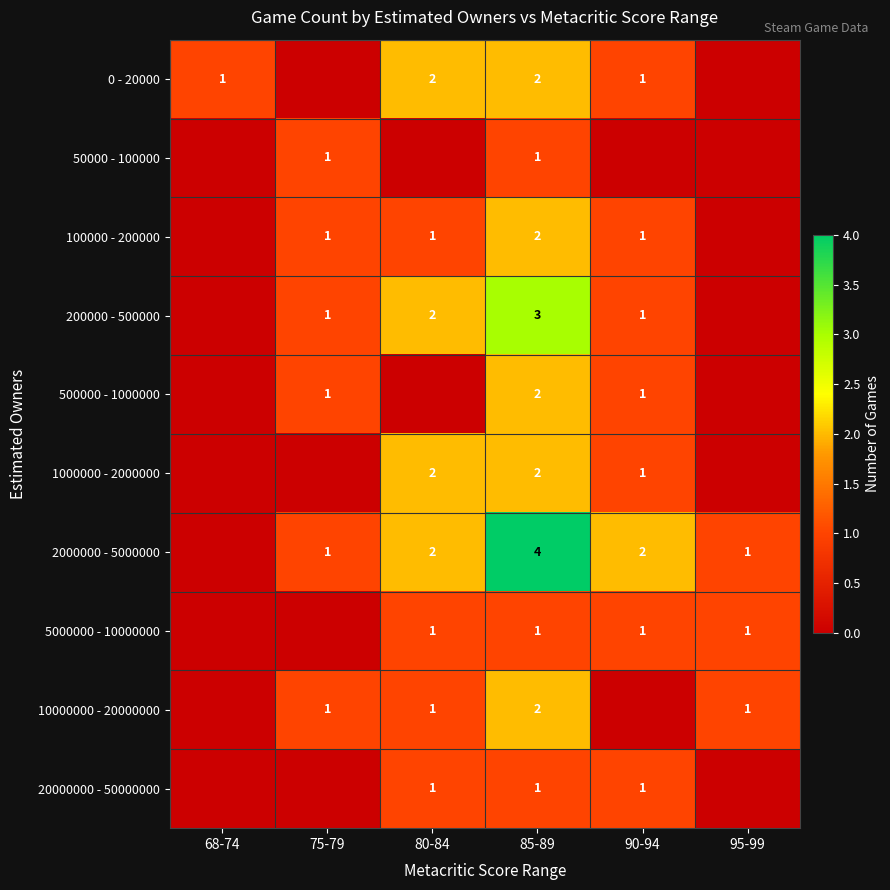

The 10000000 - 20000000 series shows 2 at 95-99. True or false?

False